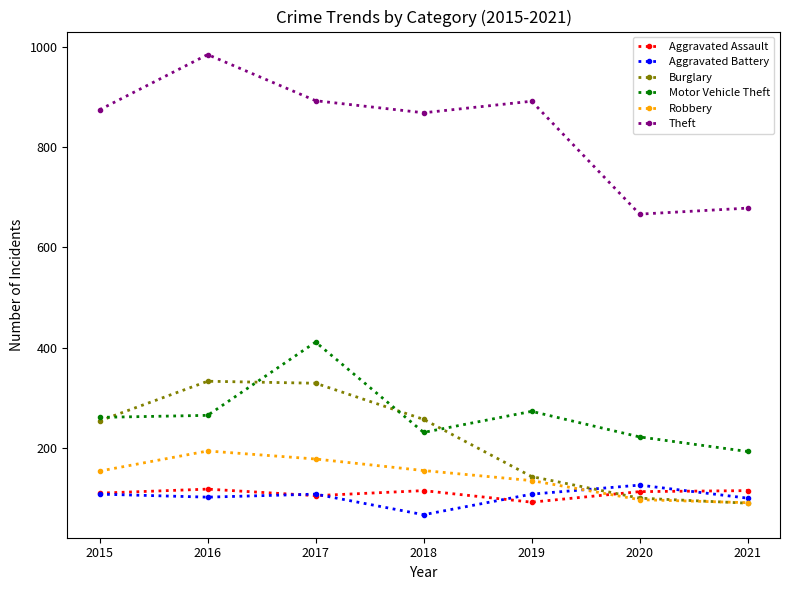

True or false: Motor Vehicle Theft and Robbery intersect in this chart.

False